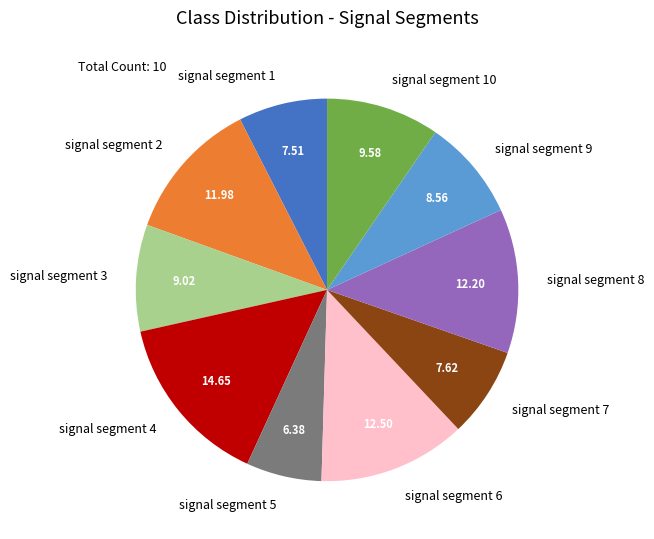

Which category has the smallest portion of the pie?

signal segment 5